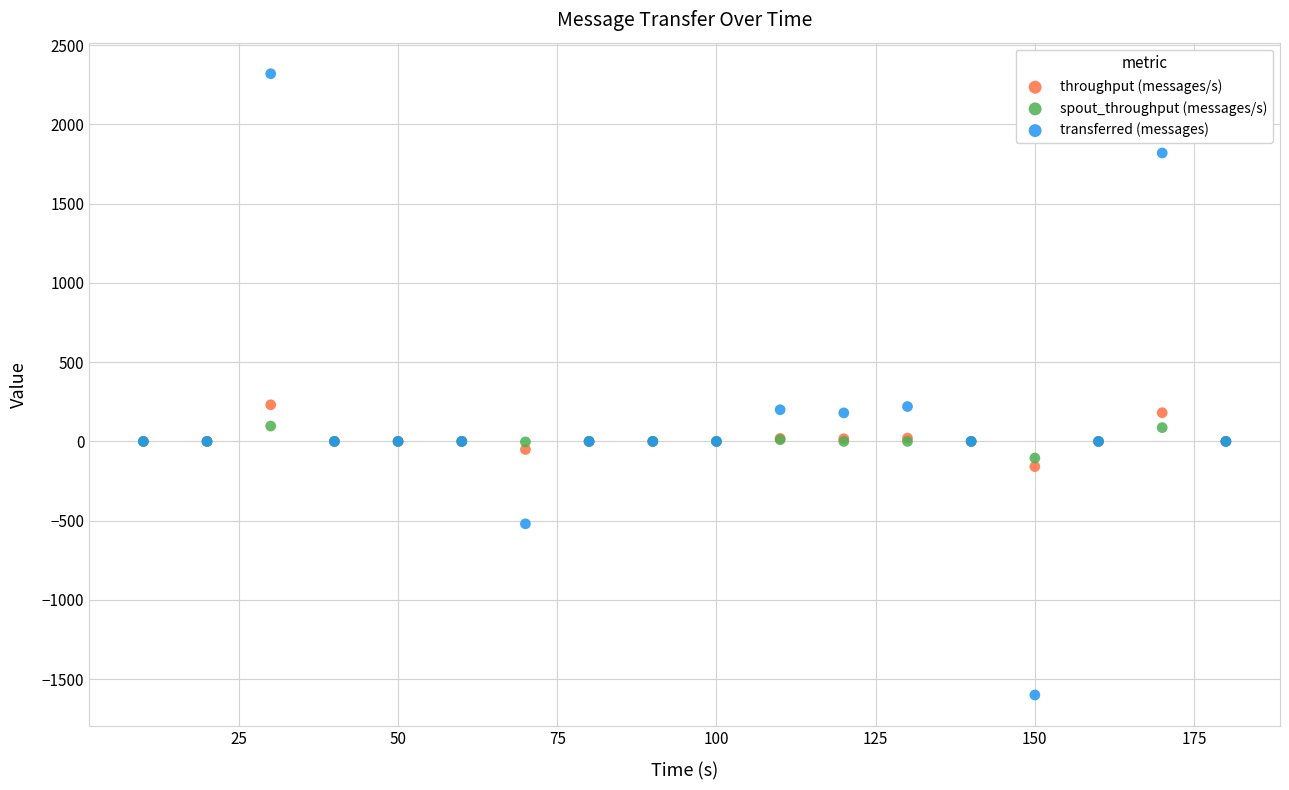

Which series has the widest spread of Y values?

transferred (messages)